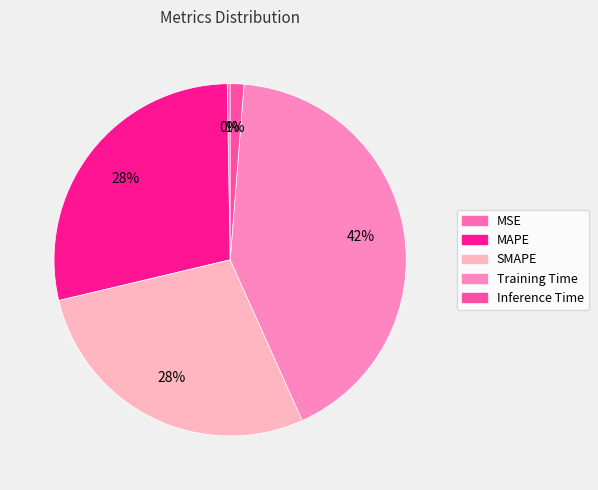

What is the largest slice in the pie chart?

Training Time